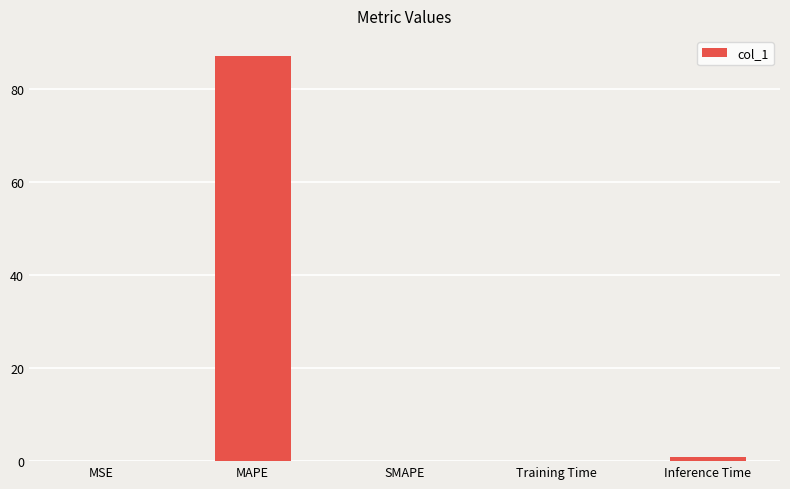

What is the maximum value shown in the chart?

87.1